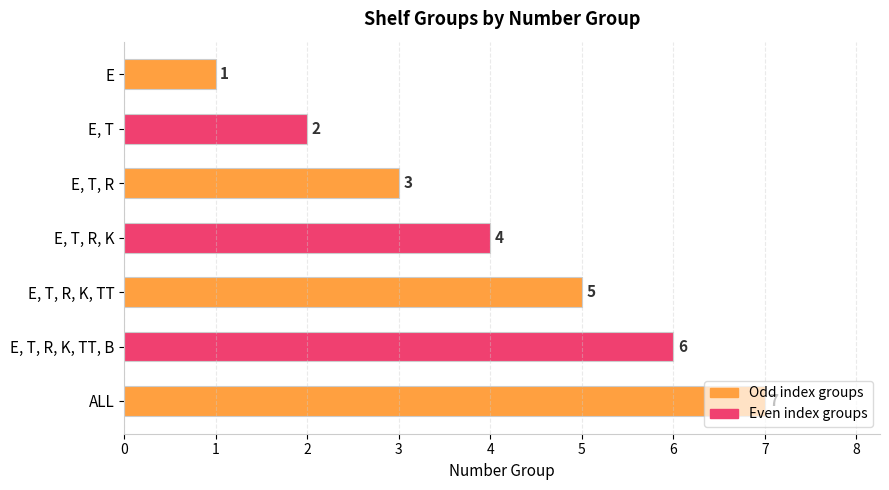

How many values are between 2 and 6?

5